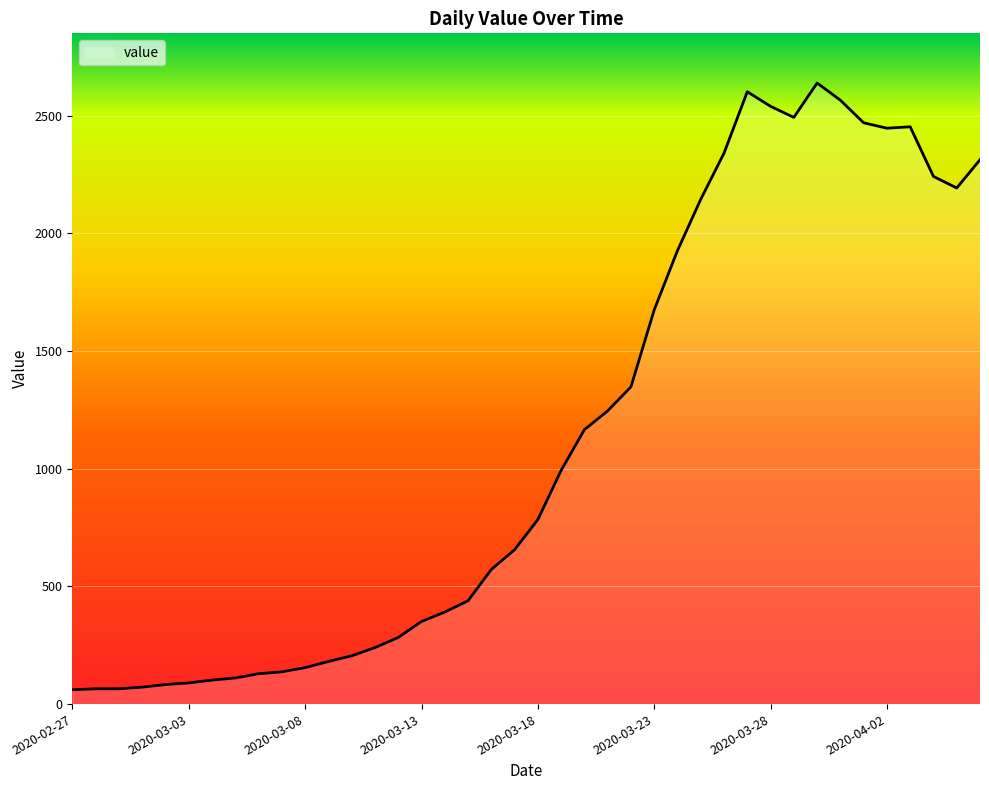

What is the difference between the maximum and minimum values?

2578